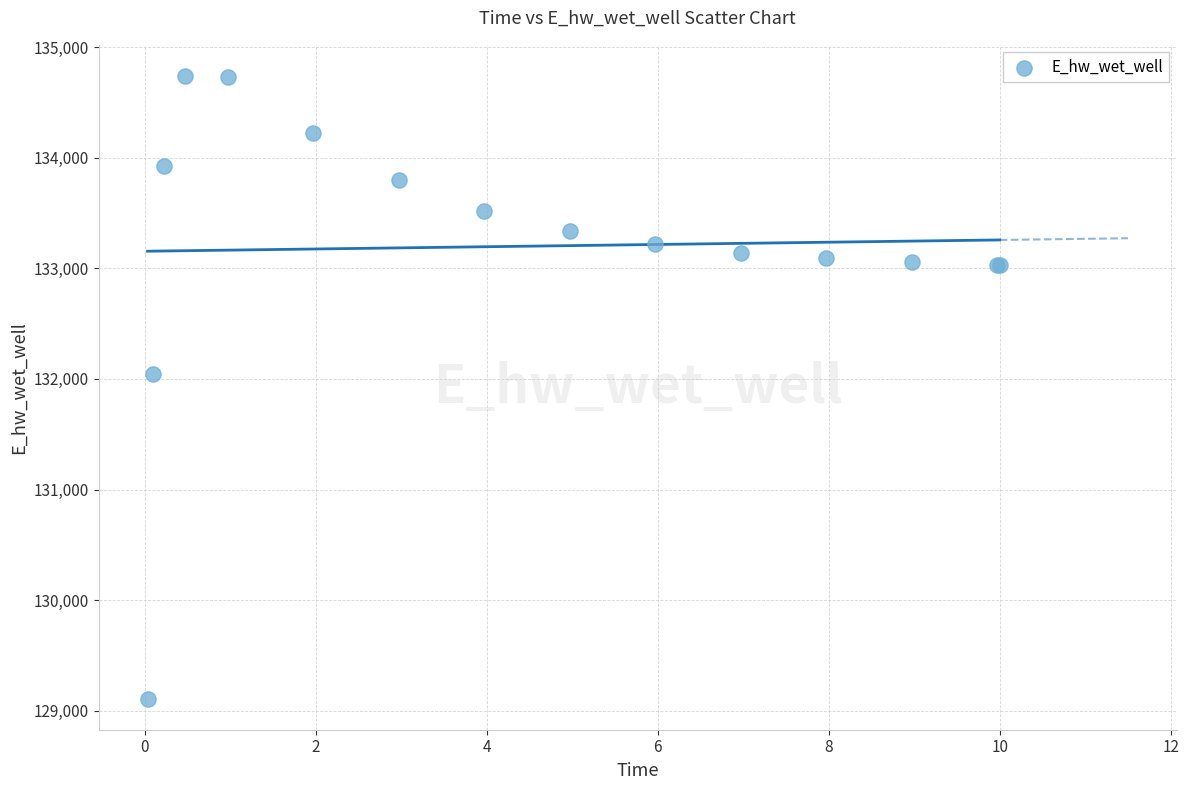

What Y value in the scatter plot is closest to 131924?

132047.3